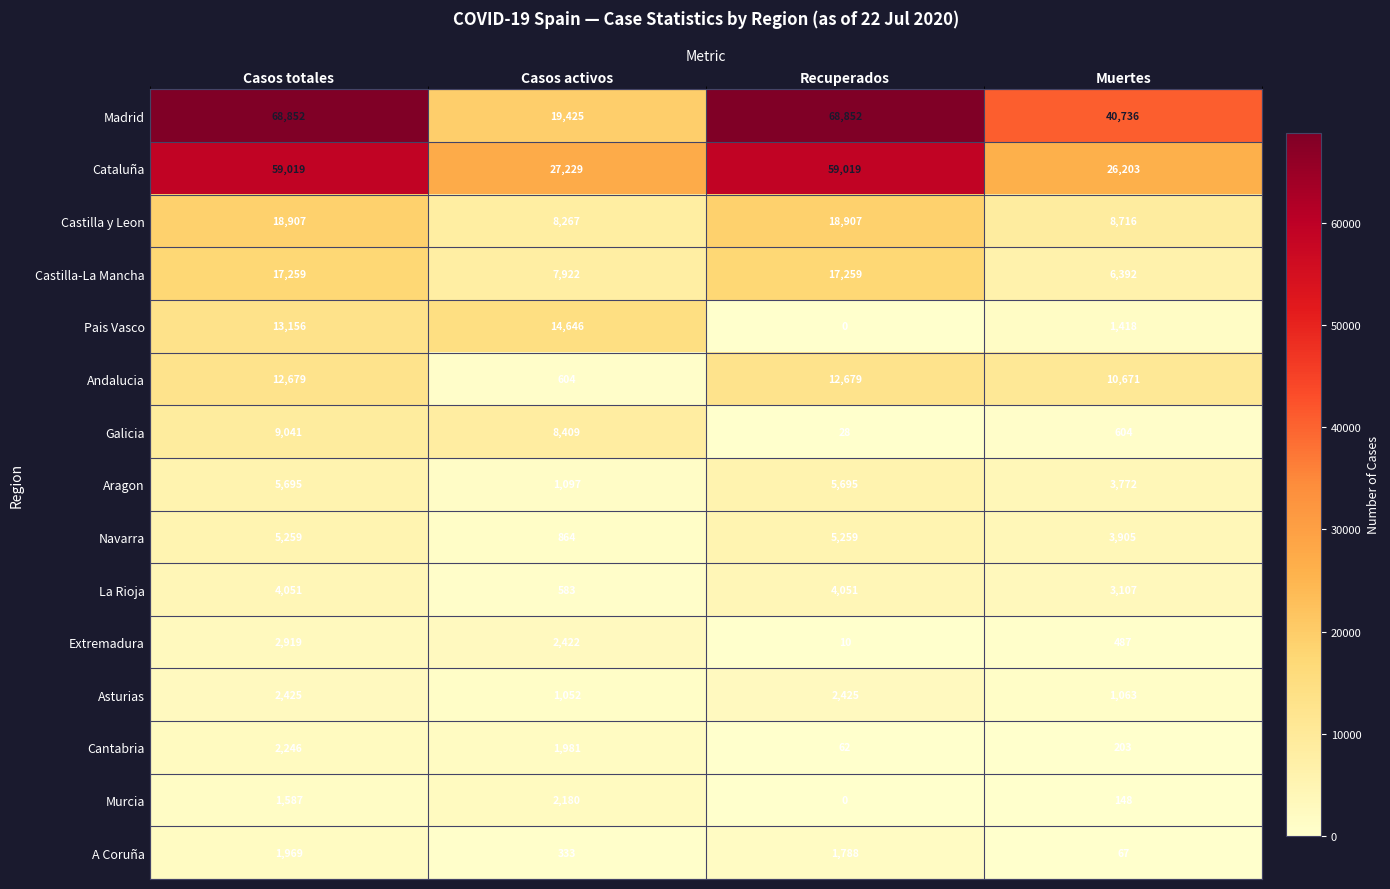

What is the total value across all series at Muertes?

107492